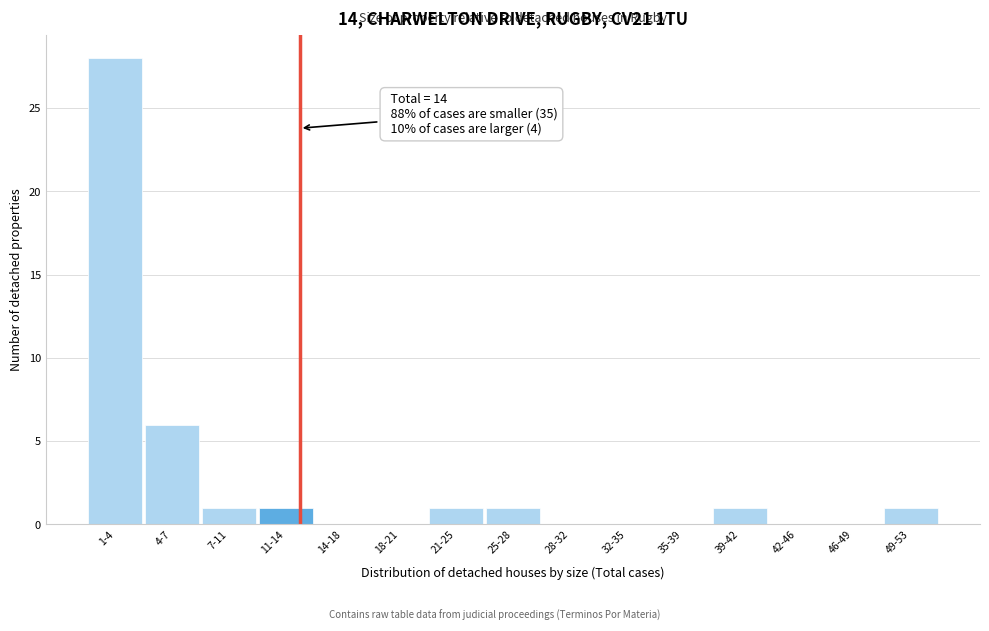

Reading left to right, what are all the values shown in this chart?

1-4=28	4-7=6	7-11=1	11-14=1	14-18=0	18-21=0	21-25=1	25-28=1	28-32=0	32-35=0	35-39=0	39-42=1	42-46=0	46-49=0	49-53=1